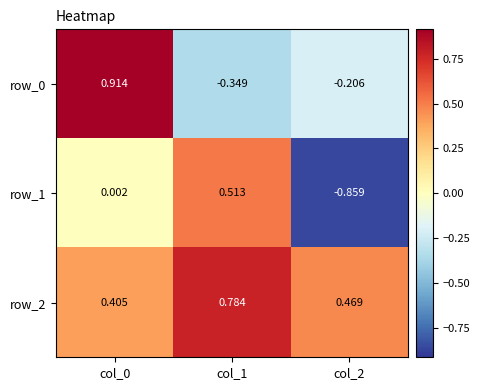

Is the value of row_0 at col_2 greater than the value of row_2 at col_1?

No